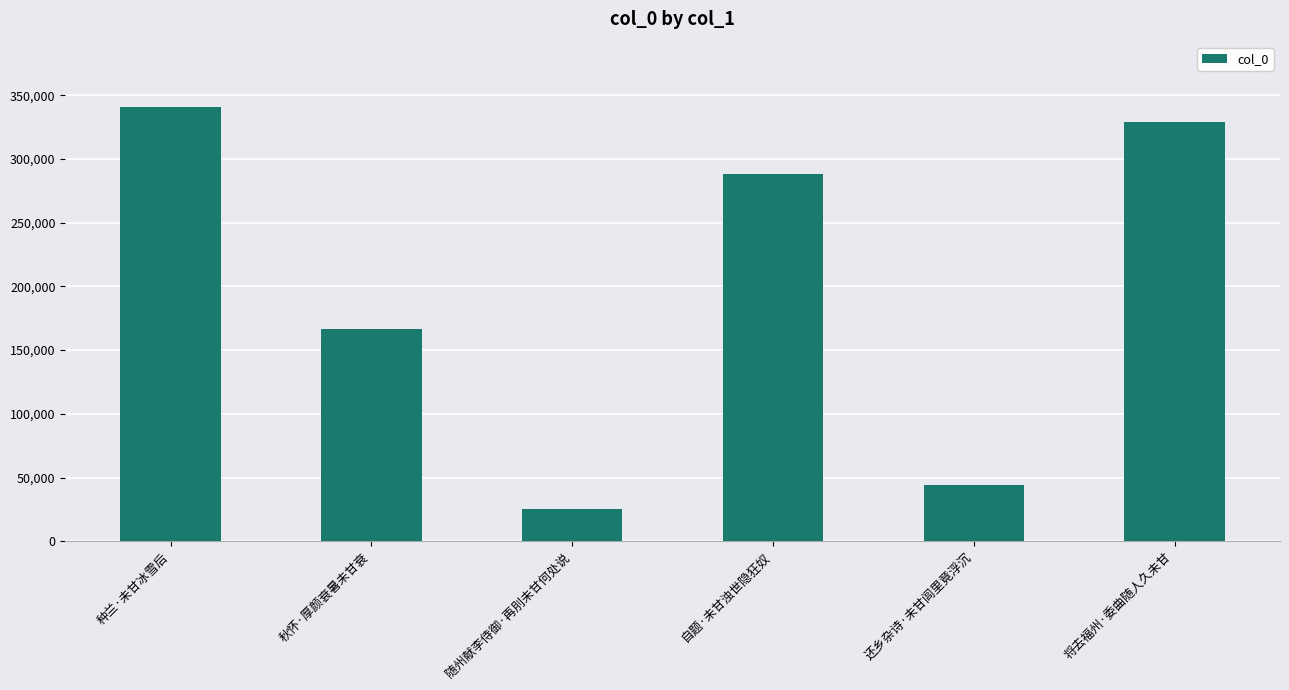

The value at 将去福州·委曲随人久未甘 is 329241. True or false?

True